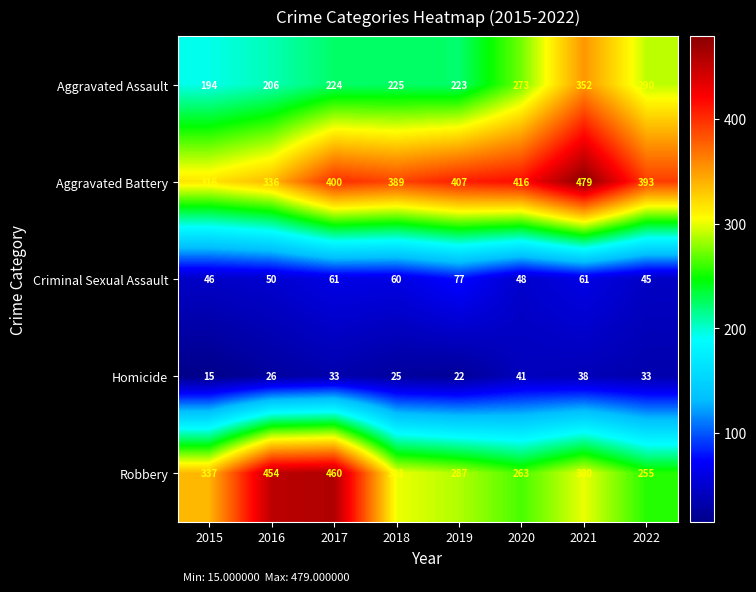

True or false: Robbery has a value of 169 at 2020.

False